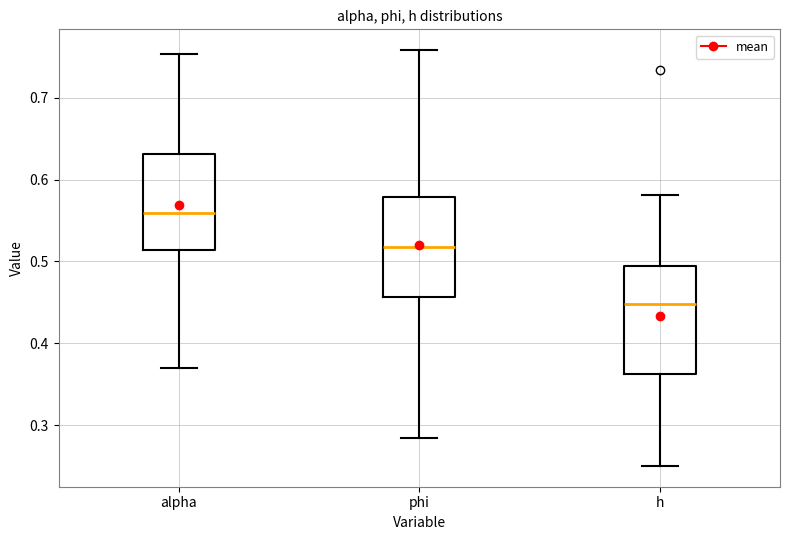

Reading left to right, transcribe this box plot: for each box, give where its median line is, the range the box spans, and where its two whiskers end, as read against the y-axis. The values are not printed on the chart, so give them approximately, as read against the axis.

alpha: median 0.56, box 0.51 to 0.63, whiskers 0.37 to 0.75
phi: median 0.52, box 0.46 to 0.58, whiskers 0.28 to 0.76
h: median 0.45, box 0.36 to 0.49, whiskers 0.25 to 0.58